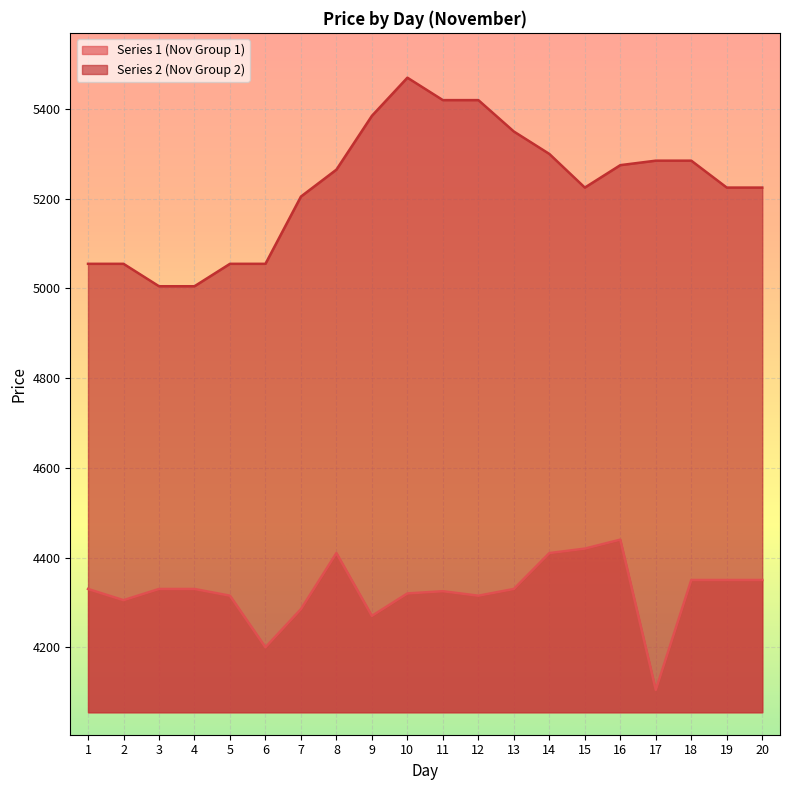

True or false: Series 1 (Nov Group 1) and Series 2 (Nov Group 2) cross at least once.

False